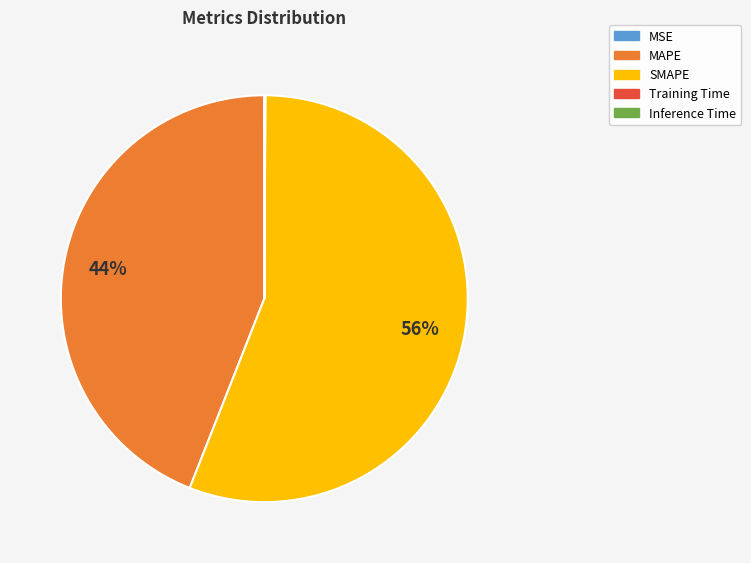

To the nearest percent, what is the combined percentage of MAPE and SMAPE?

100%